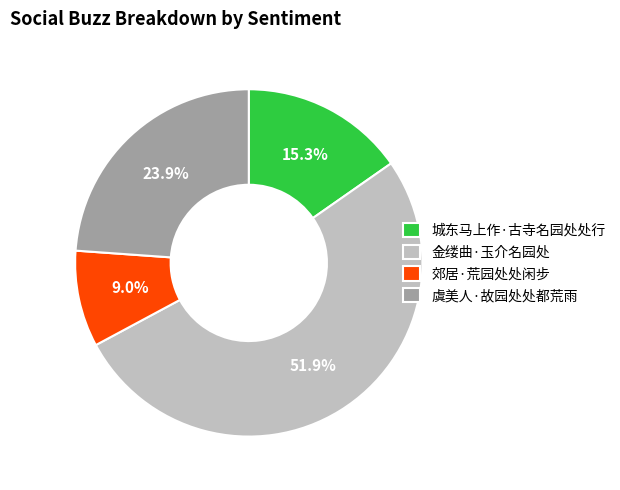

Does 虞美人·故园处处都荒雨 account for over 50% of the chart?

No